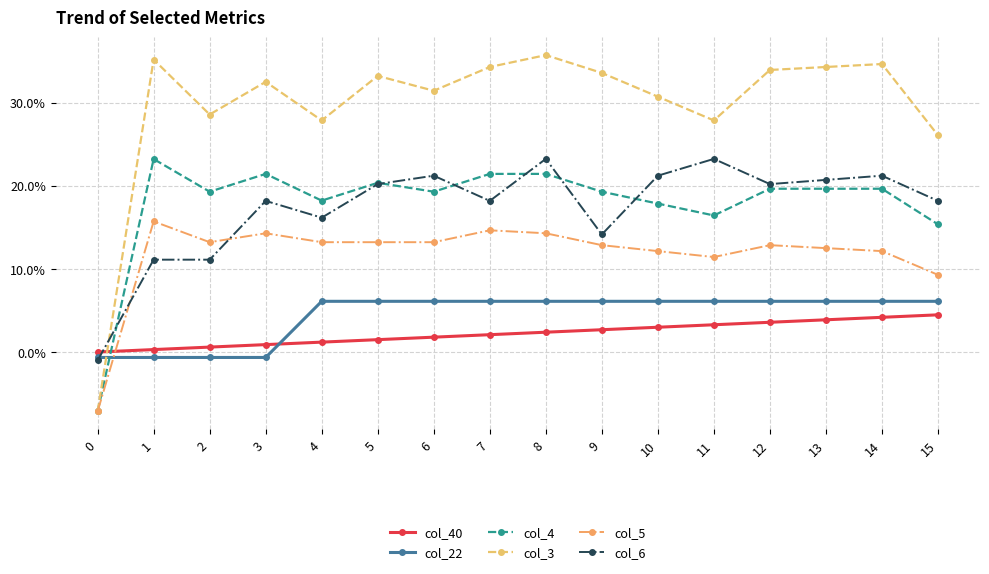

What are all the series names shown in the legend?

col_40, col_22, col_4, col_3, col_5, col_6